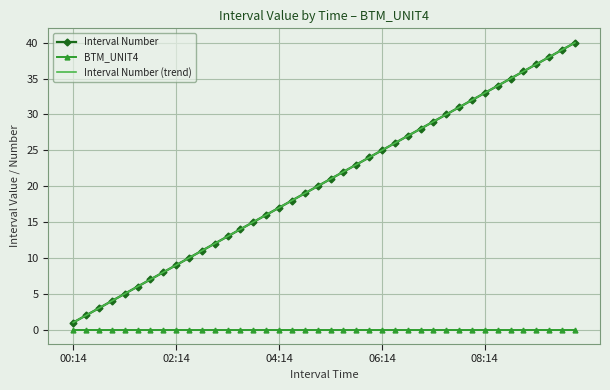

How many lines are shown in the chart?

3